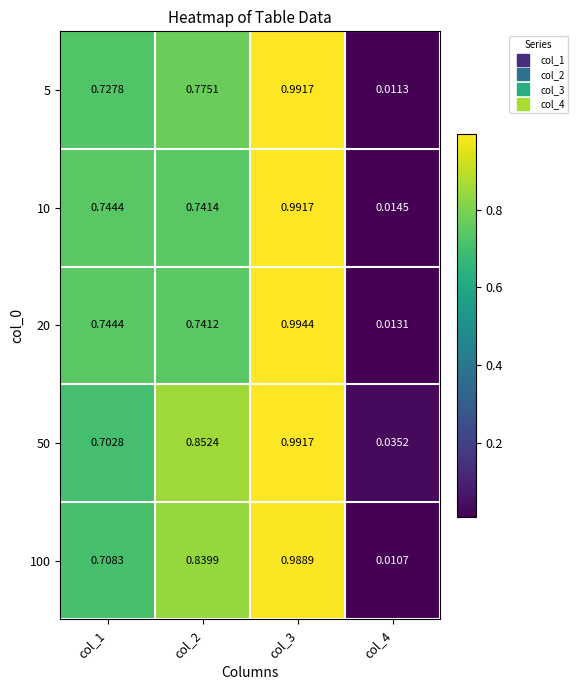

At how many categories does at least one series exceed 0?

4